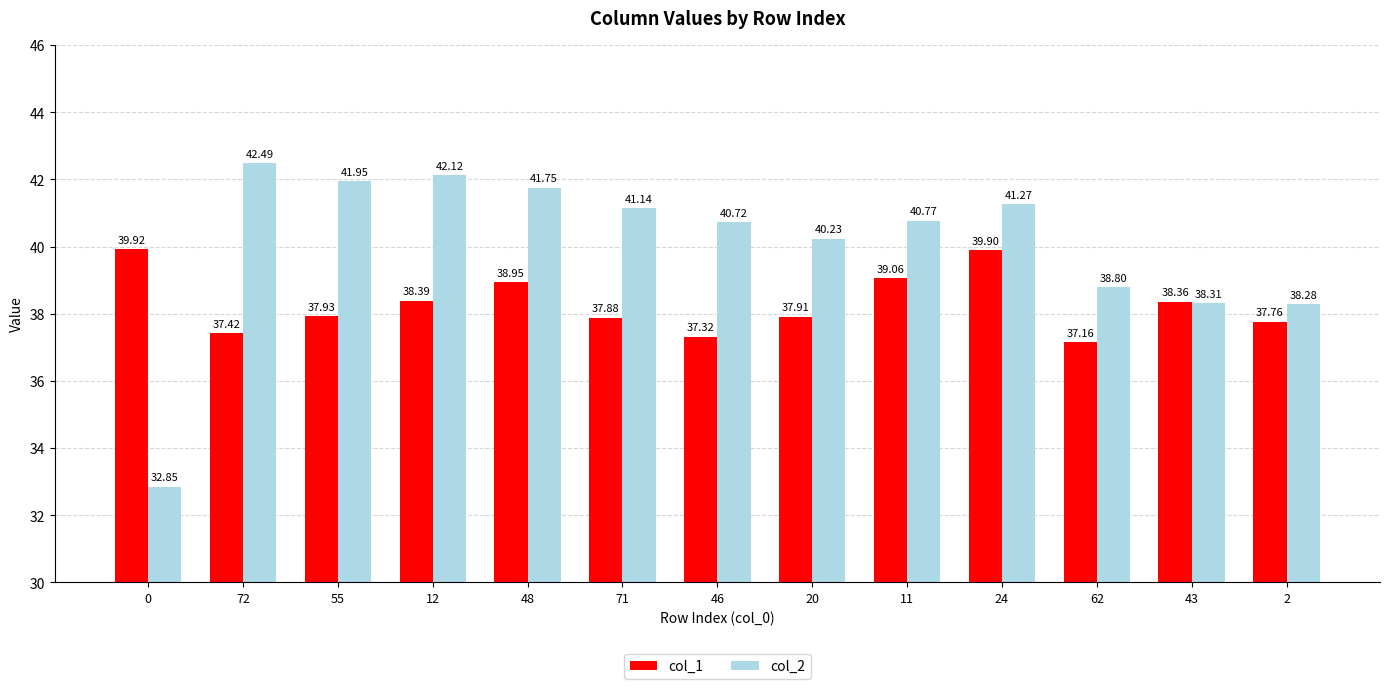

The col_1 series shows 51.6 at 55. True or false?

False